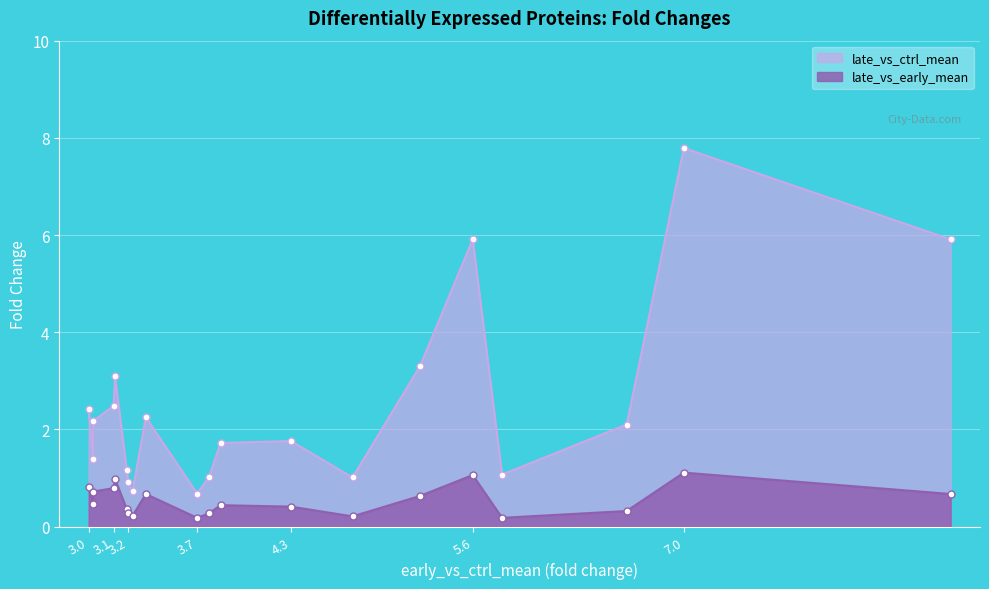

What is the maximum value shown in the chart?

7.8